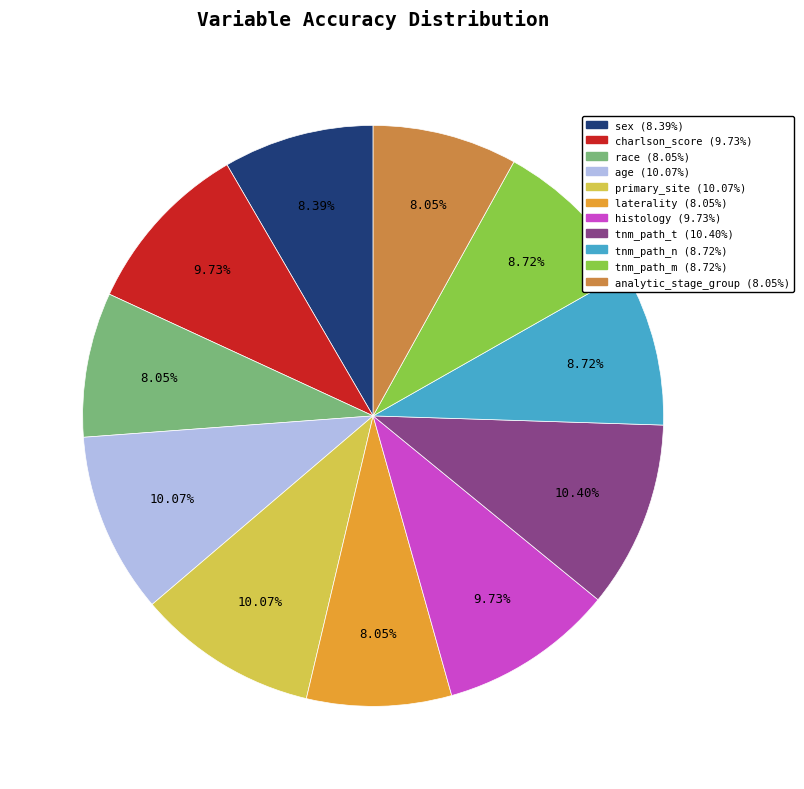

Is there a majority slice in this chart?

No